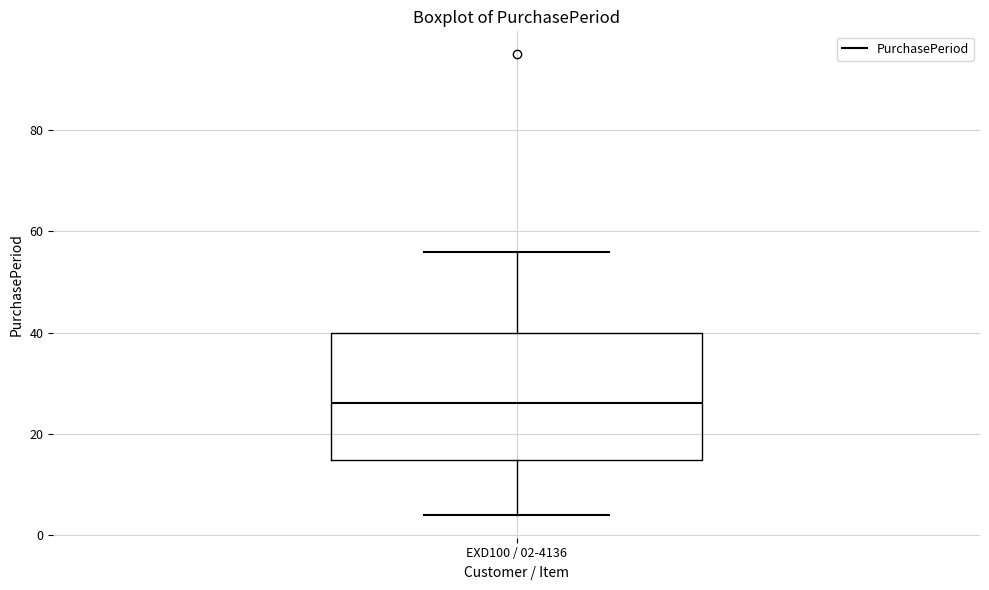

Transcribe this box plot: give where the median line is, the range the box spans, and where the two whiskers end, as read against the y-axis. The values are not printed on the chart, so give them approximately, as read against the axis.

median 26, box 14 to 40, whiskers 4 to 56